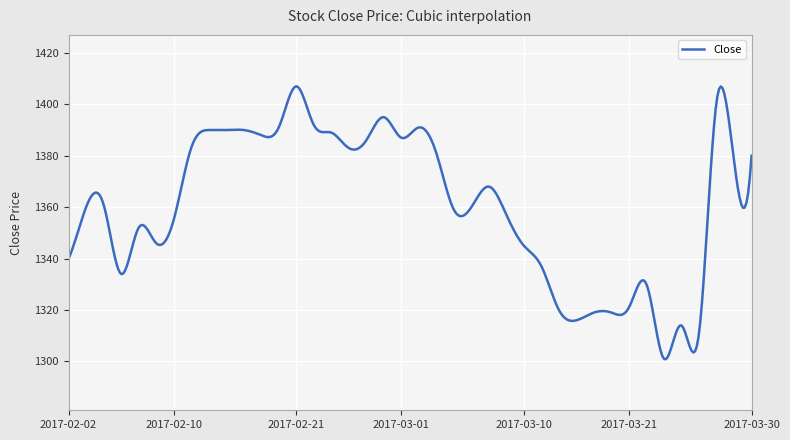

What is the greatest value displayed?

1407.0